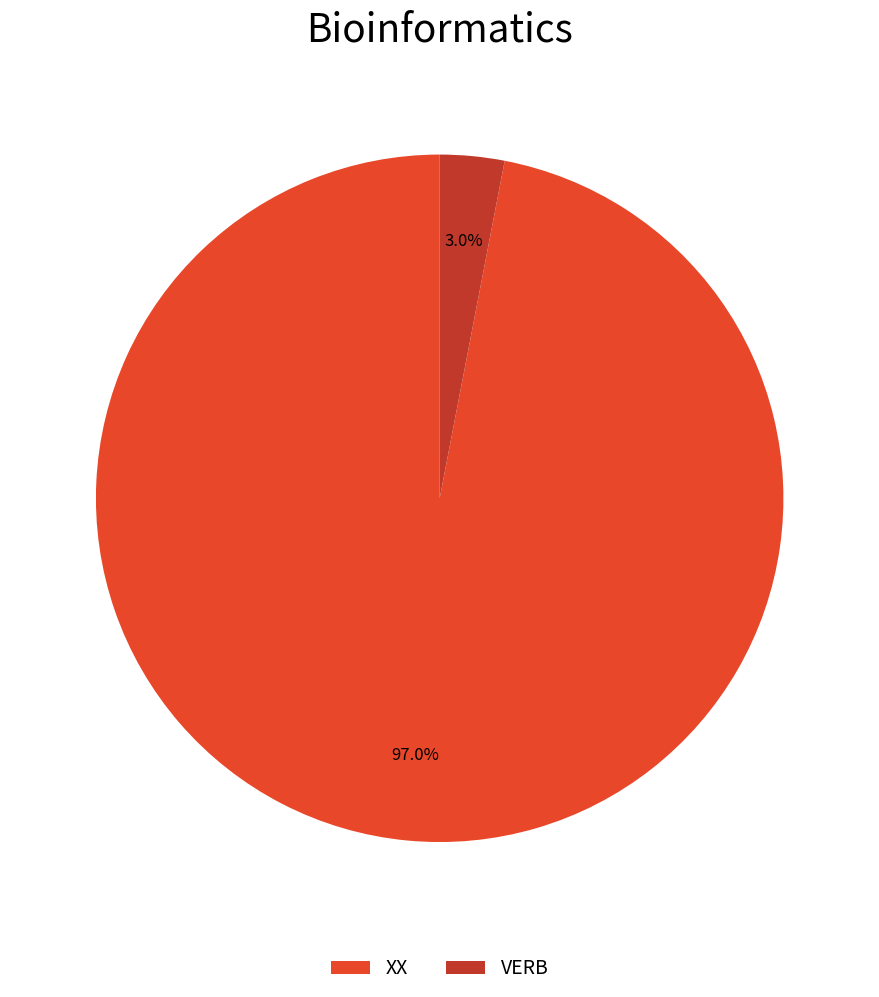

Which category has the smallest portion of the pie?

VERB